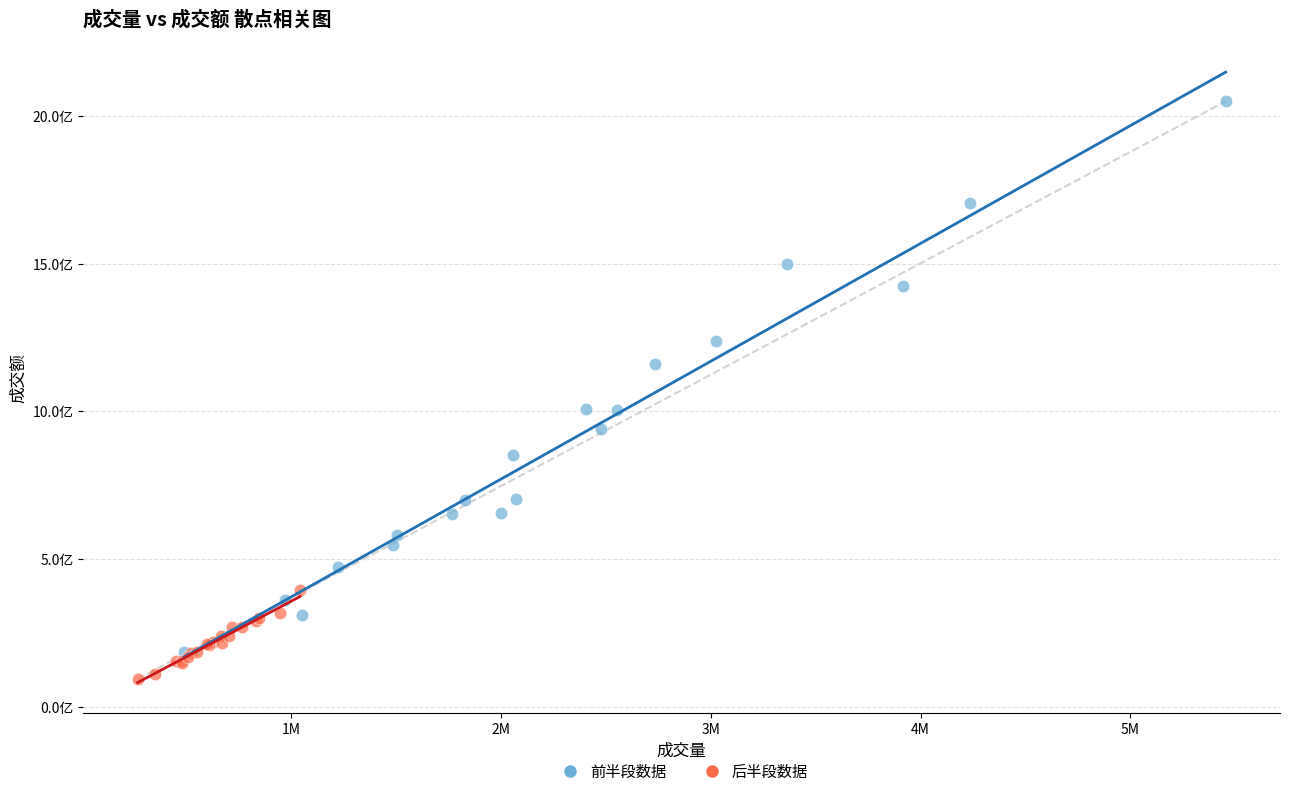

Which series has the largest Y range (max minus min)?

前半段数据